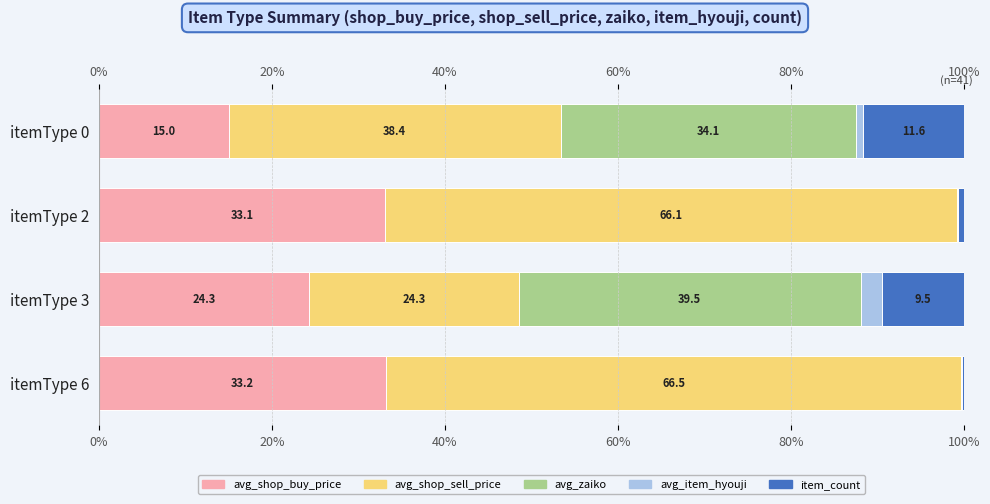

Does the chart contain stacked bars?

No